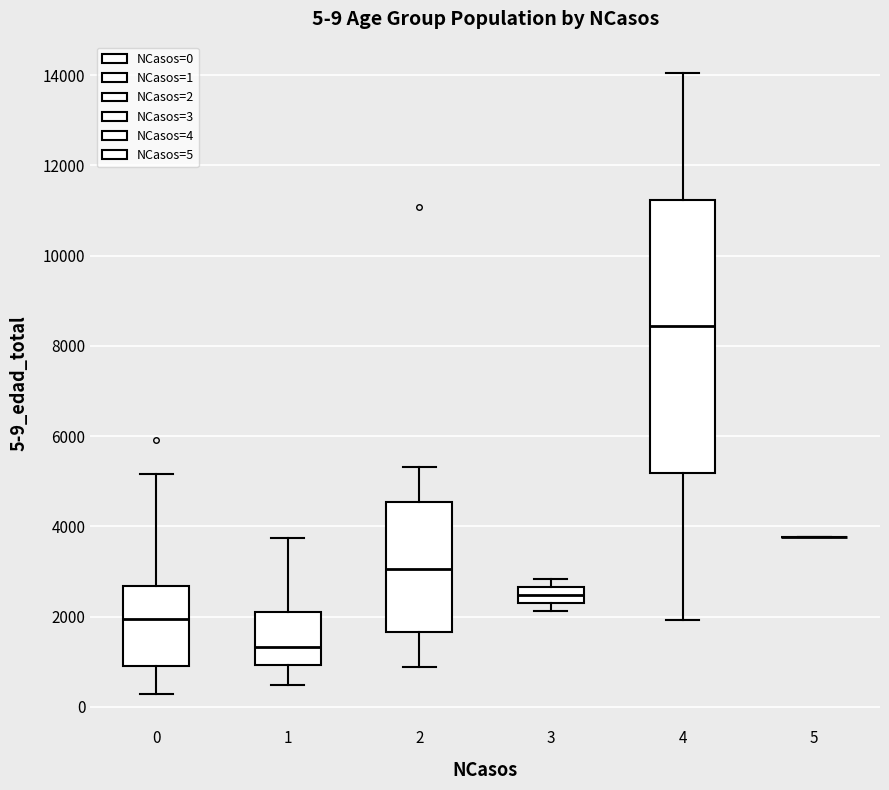

Which box is the tallest, from its lower edge to its upper edge?

4